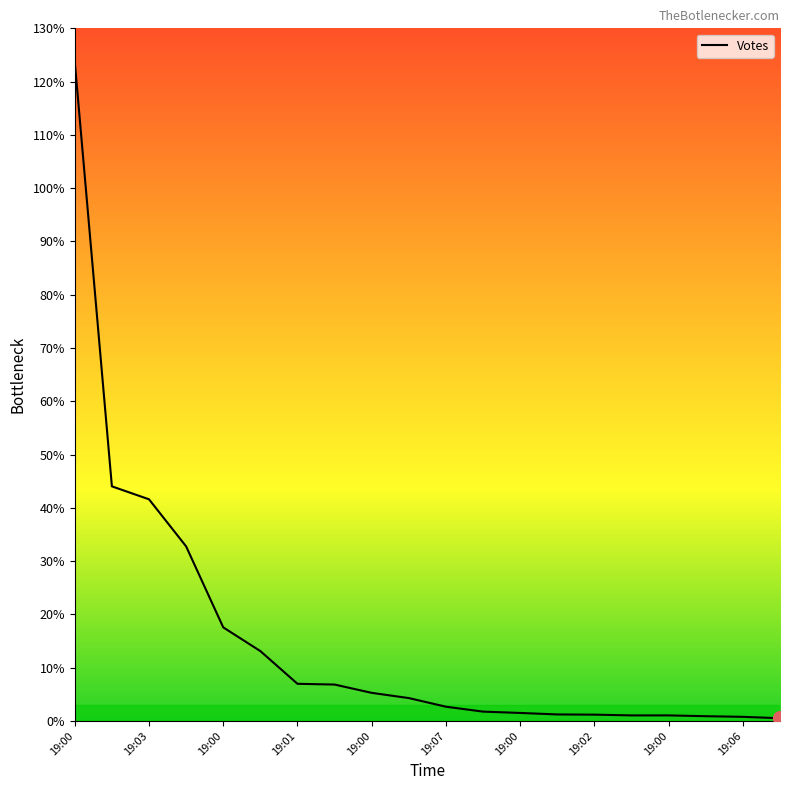

Does the chart have visible grid lines?

No